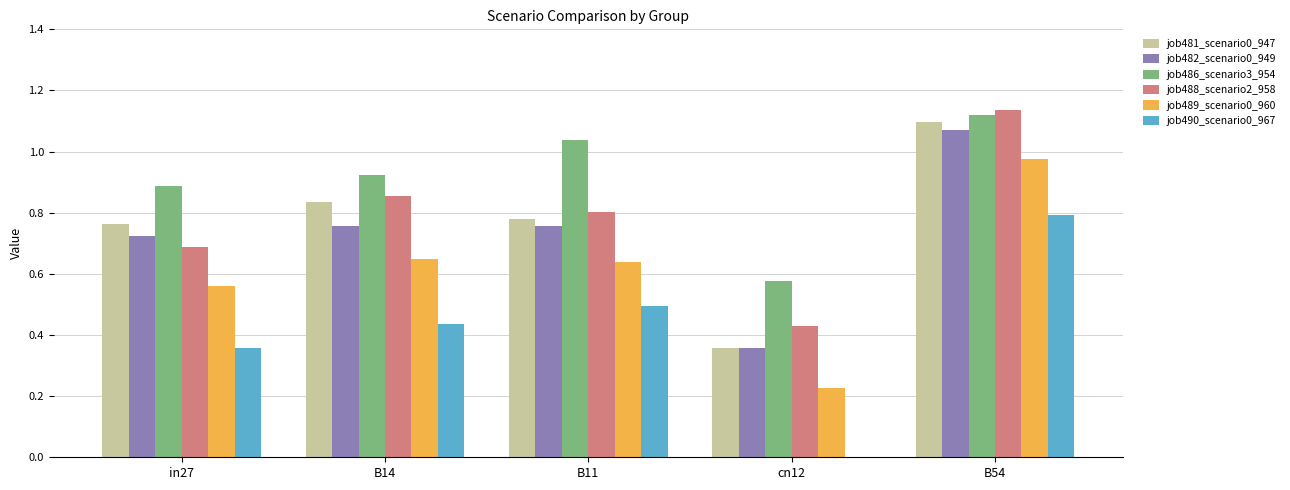

At which label does job482_scenario0_949 reach its peak?

B54